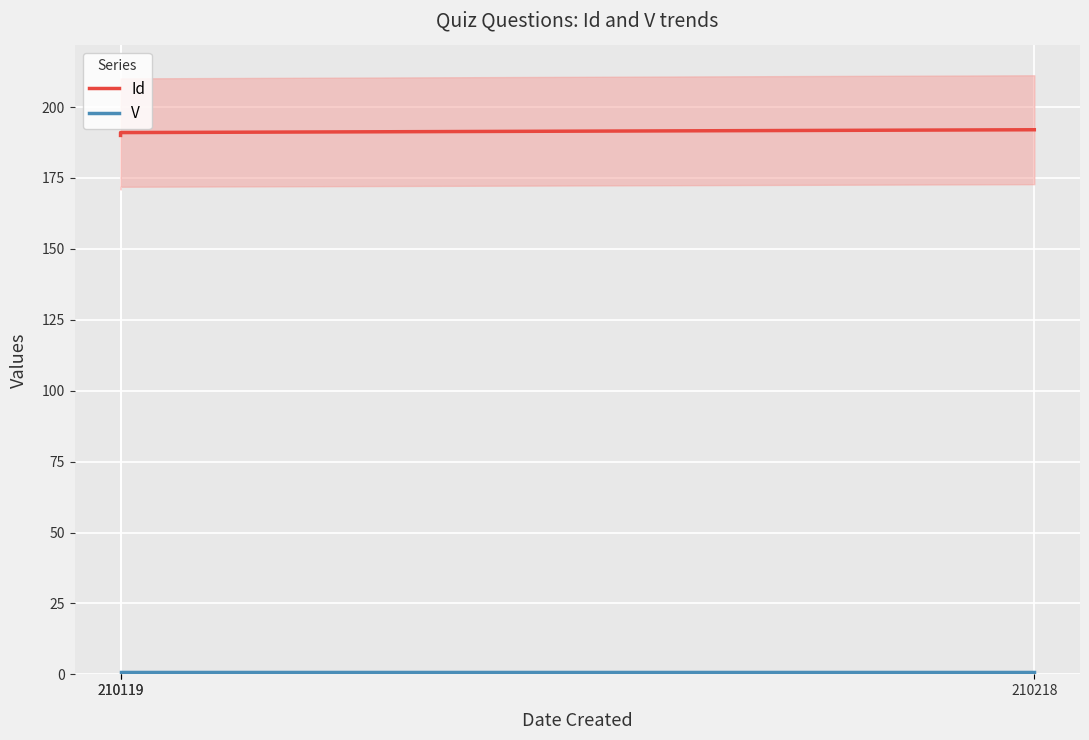

The value of Id at 210119 is 250. True or false?

False